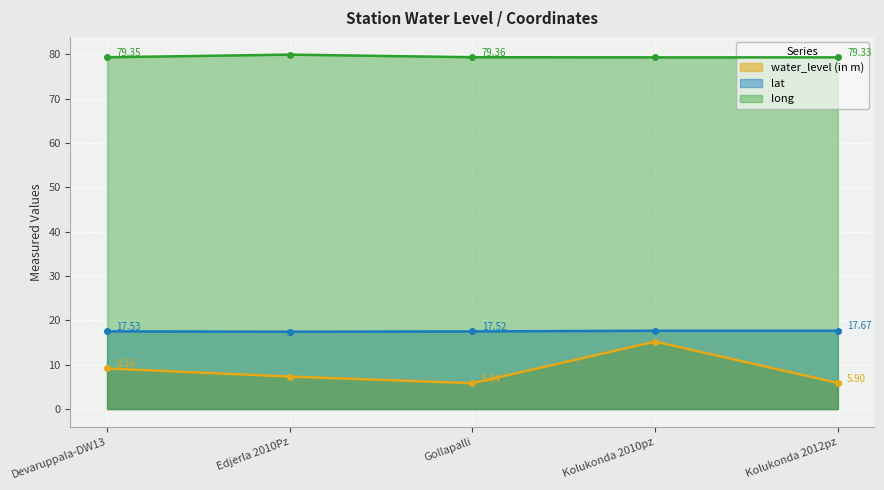

What is the maximum value for long?

80.0